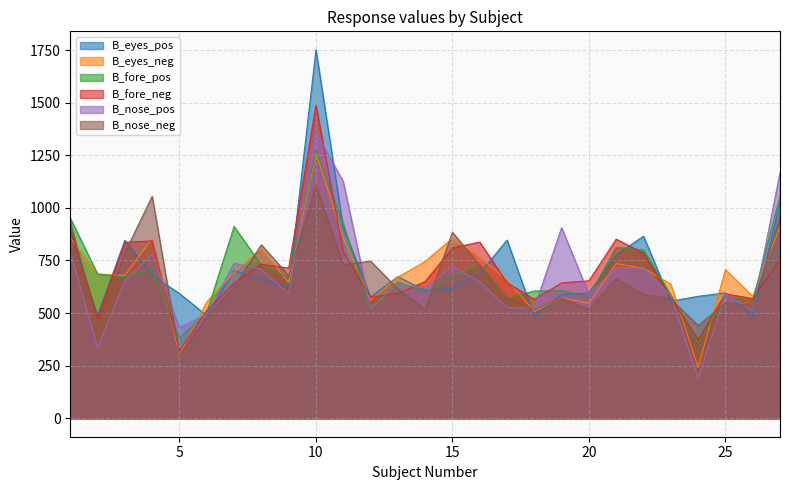

Does the chart have visible grid lines?

Yes